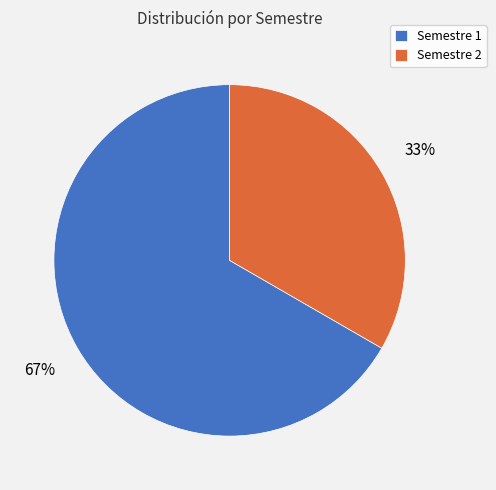

Combined, do Semestre 1 and Semestre 2 account for over 50%?

Yes